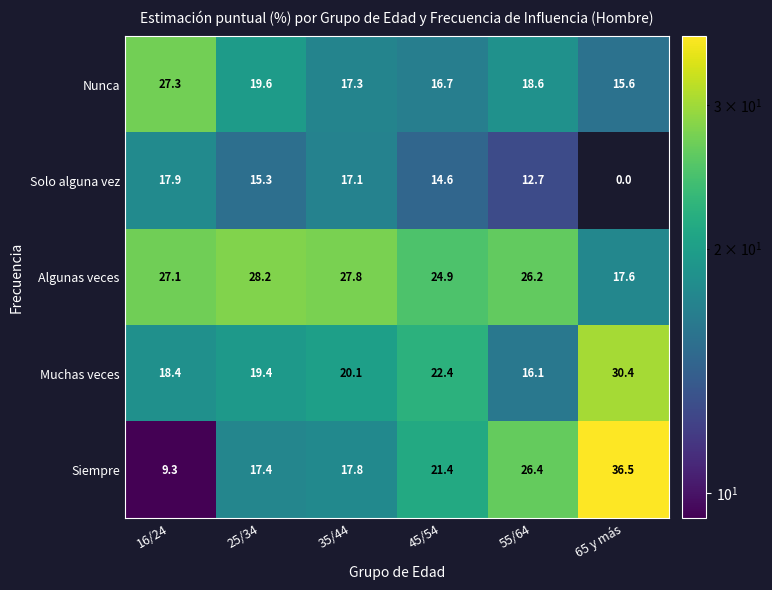

Between 16/24 and 35/44, which series saw the biggest shift?

Nunca